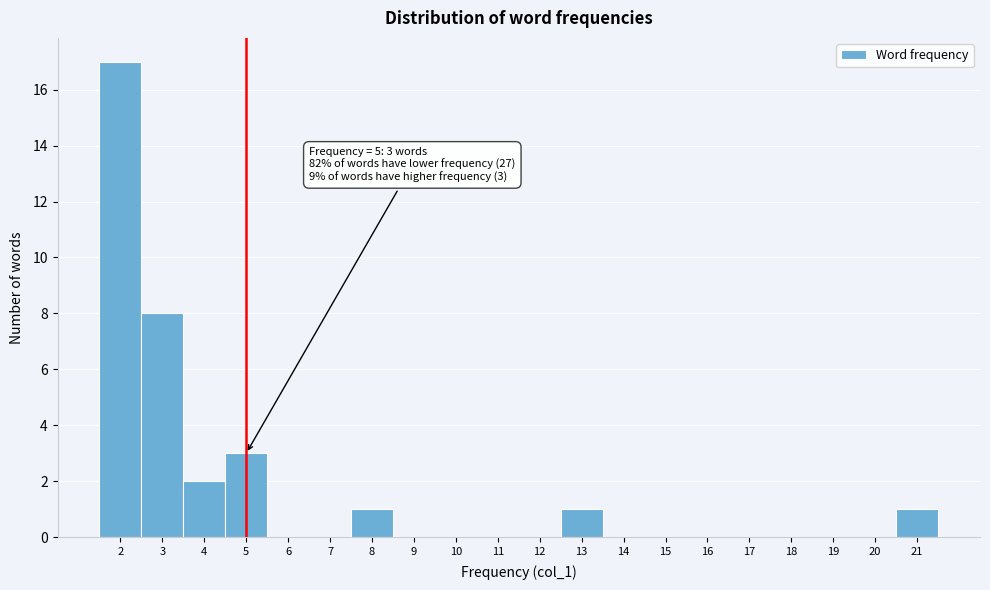

Which range on the x-axis has the tallest bar?

1.5 to 2.5